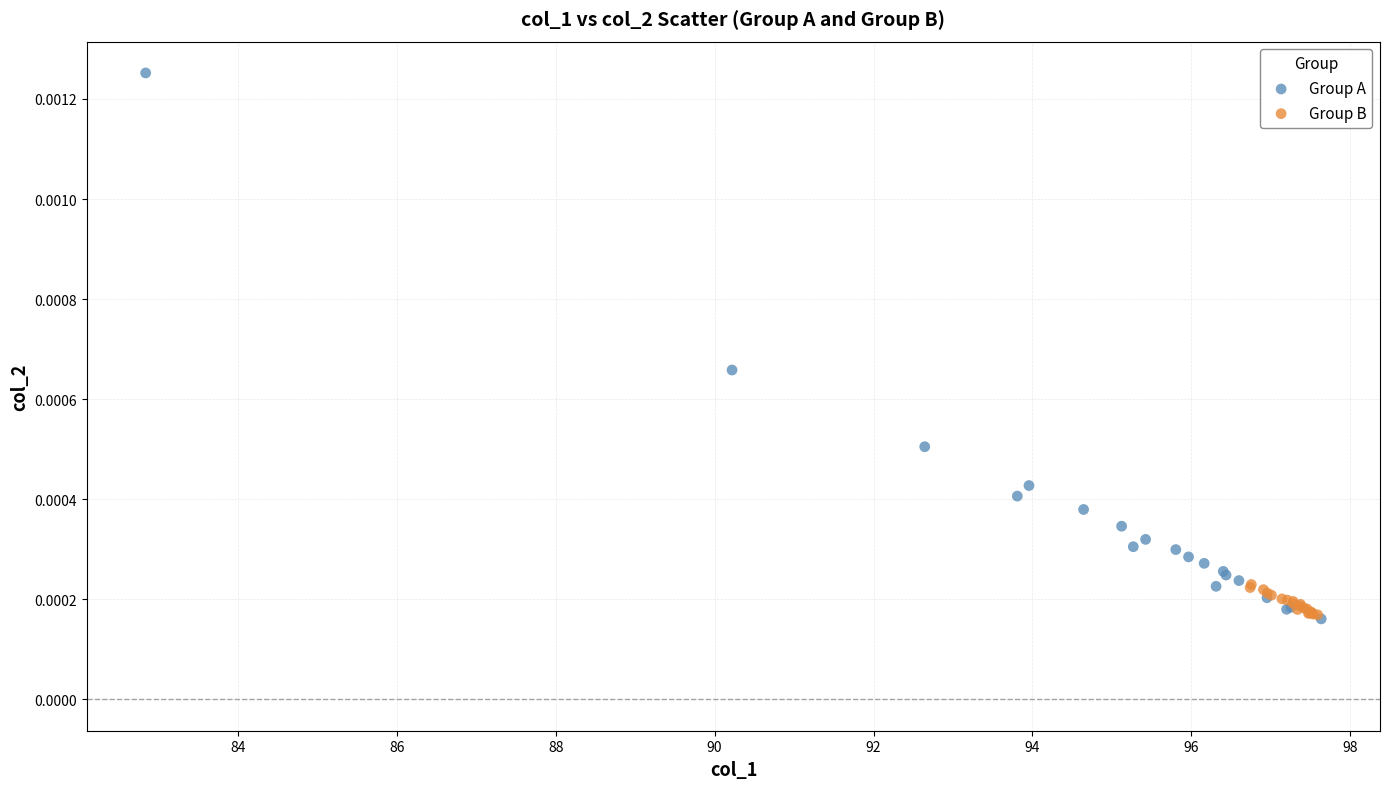

Which series contains the highest Y value?

Group A